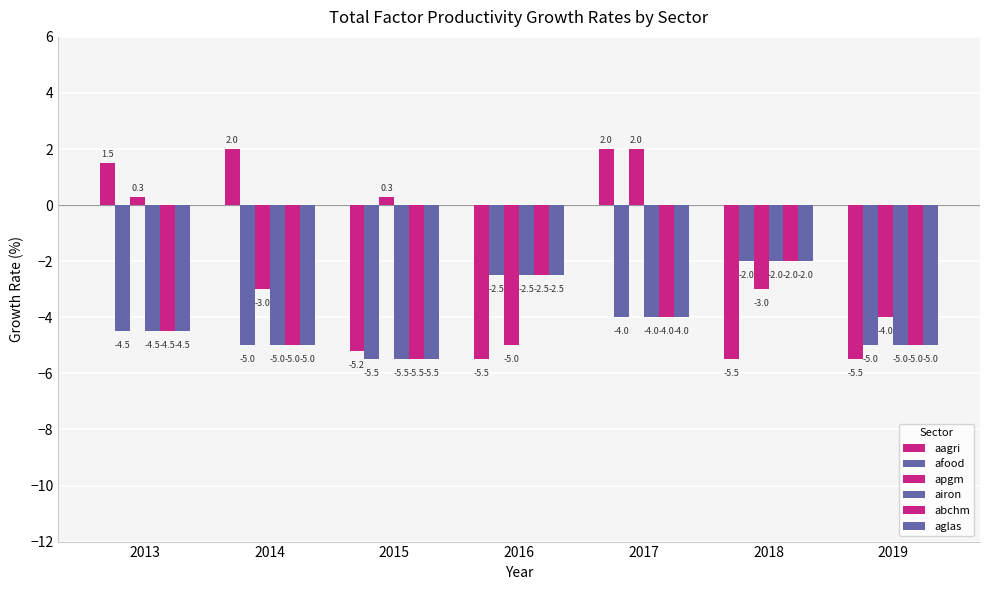

What is the value of the aagri bar at the 2nd from the left?

2.0